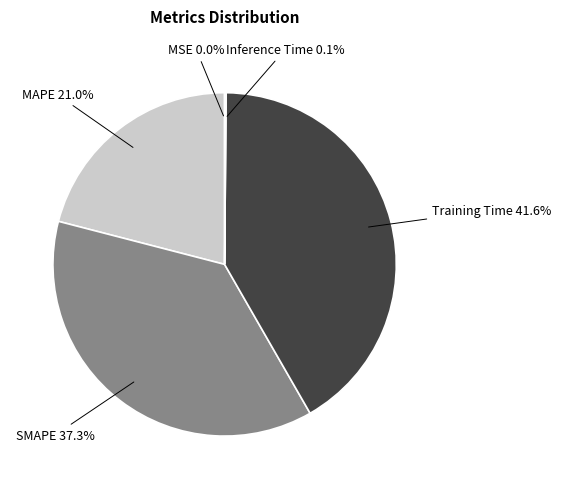

What is the largest slice in the pie chart?

Training Time